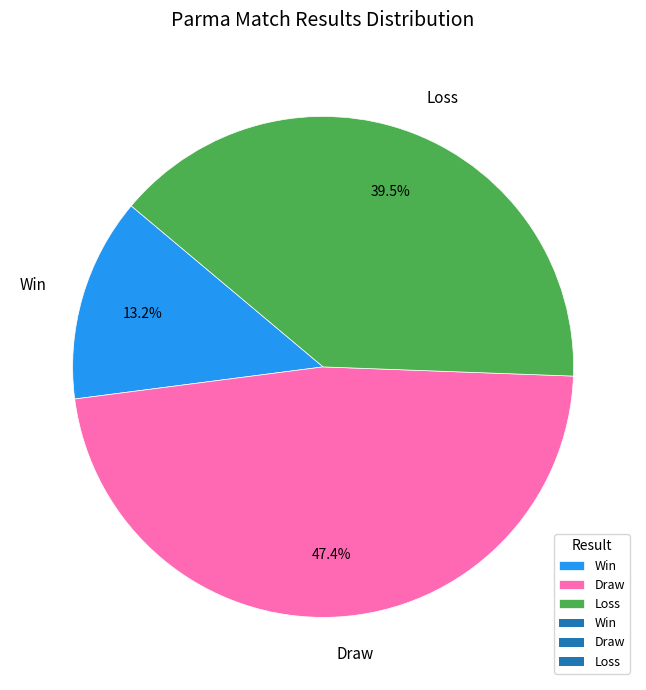

Combined, what portion of the pie is Draw and Win?

60.5%